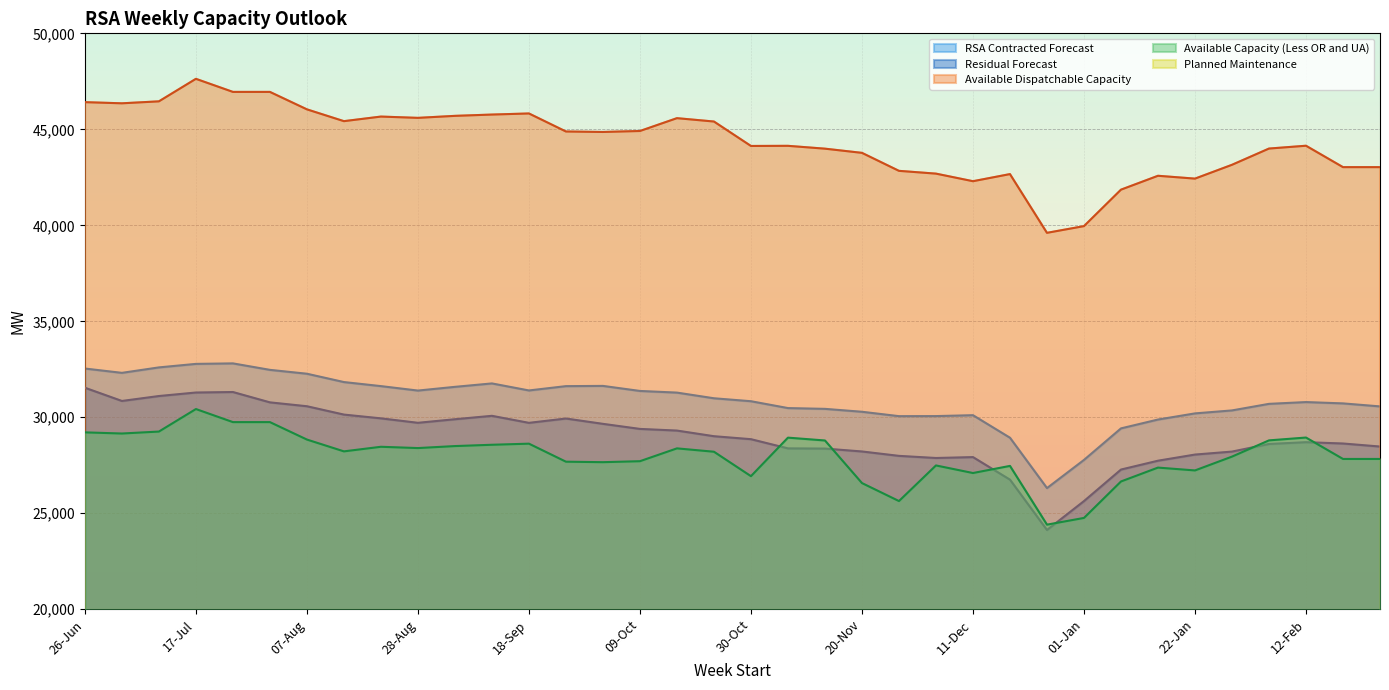

At which category does Available Capacity (Less OR and UA) reach its first local peak?

17-Jul